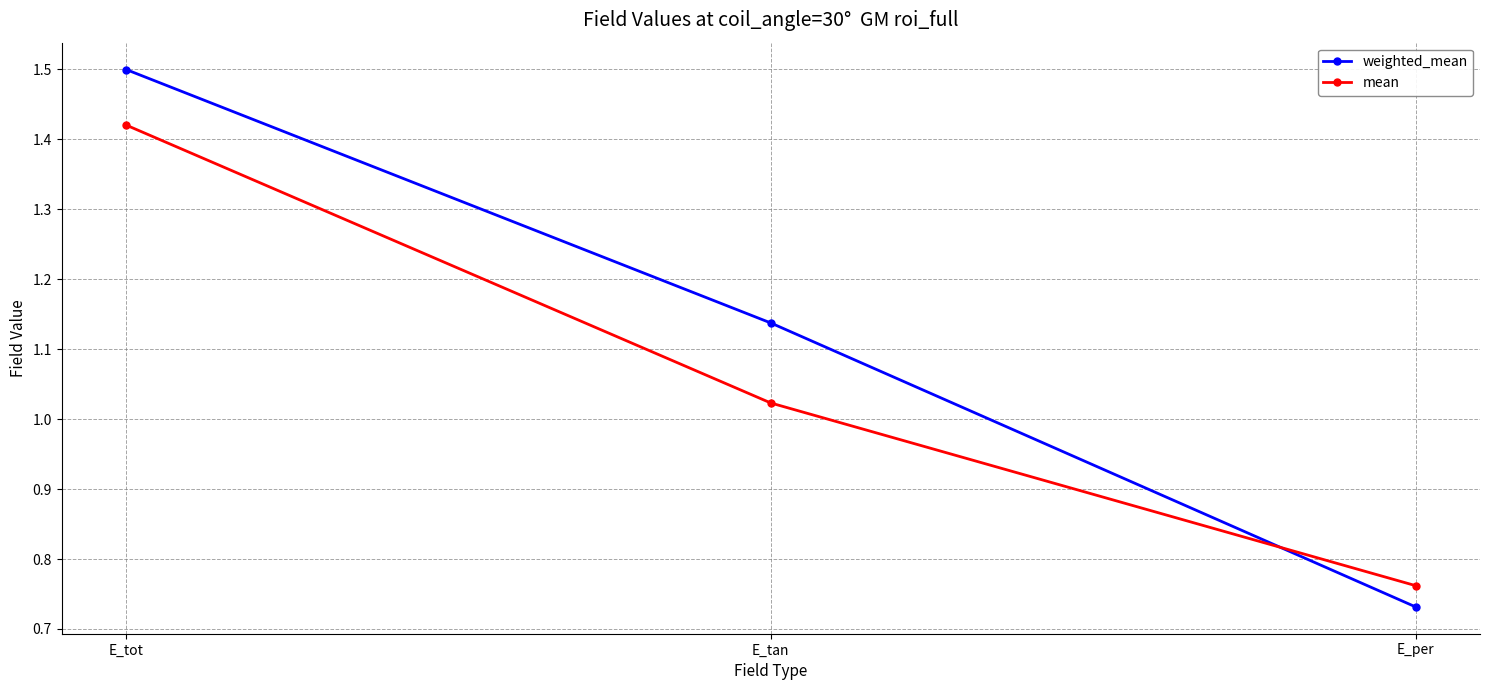

True or false: weighted_mean has a value of 2.1 at E_tot.

False